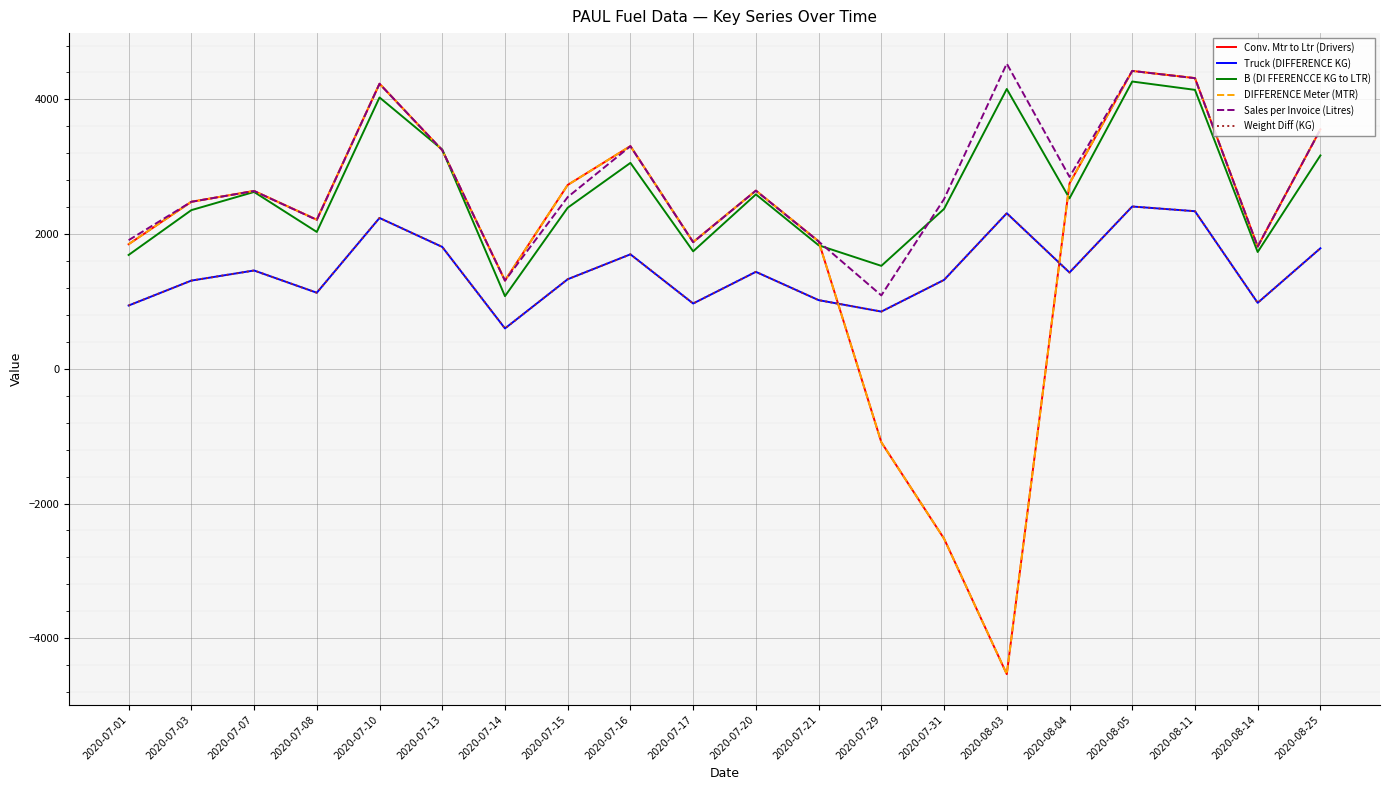

How many distinct data groups are displayed?

6